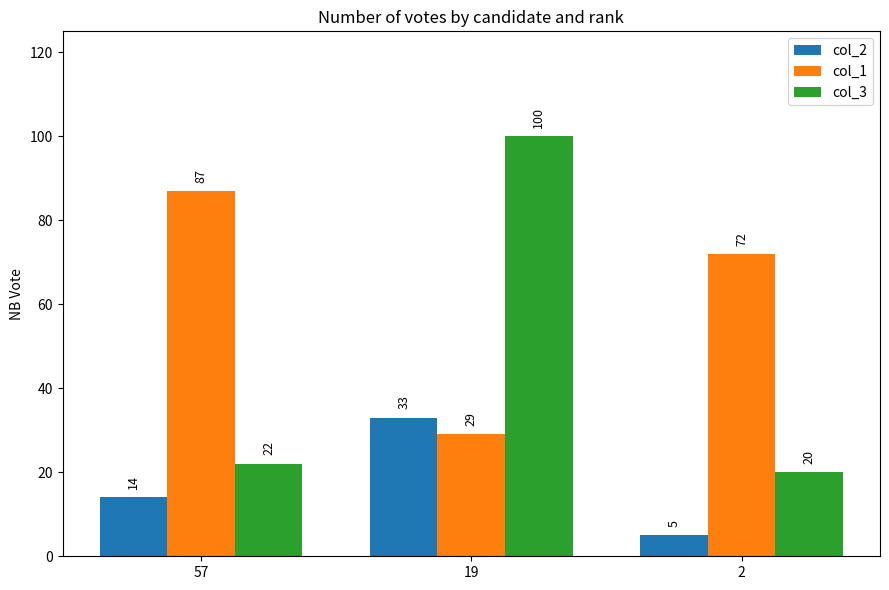

Reading left to right, transcribe all the data shown in this chart.

col_2: 14	33	5
col_1: 87	29	72
col_3: 22	100	20